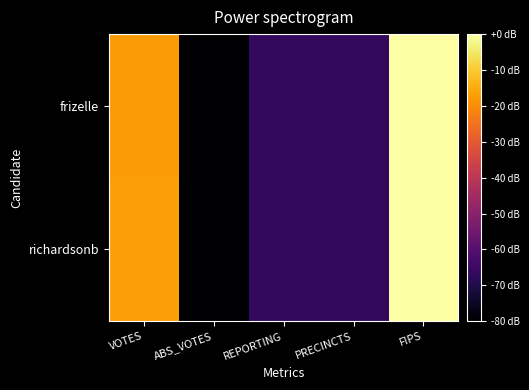

Rank the series by their maximum value, from lowest to highest.

frizelle, richardsonb